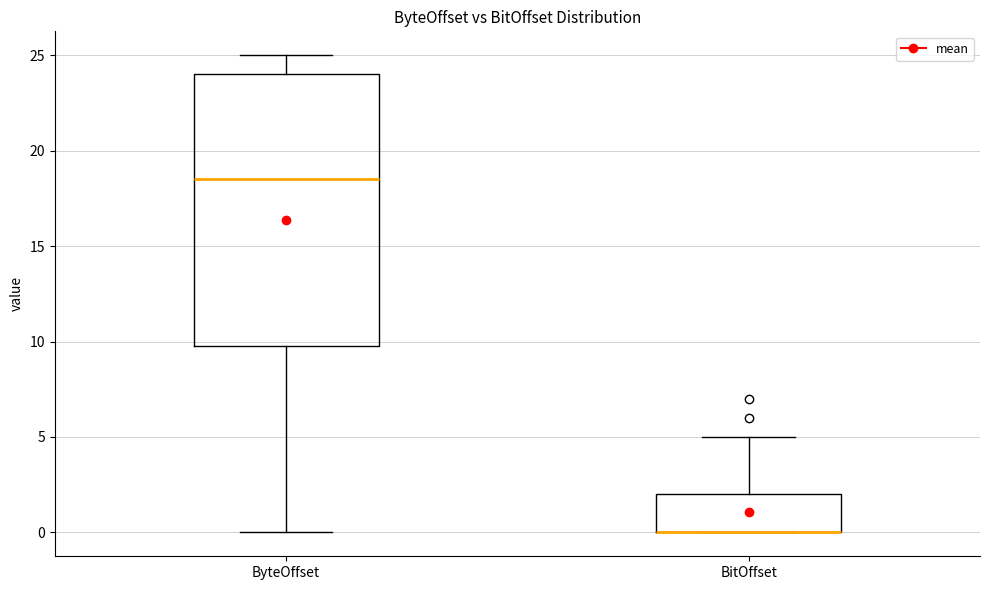

Reading left to right, transcribe this box plot: for each box, give where its median line is, the range the box spans, and where its two whiskers end, as read against the y-axis. The values are not printed on the chart, so give them approximately, as read against the axis.

ByteOffset: median 18.5, box 10.0 to 24.0, whiskers 0.0 to 25.0
BitOffset: median 0.0 (drawn on the box's lower edge), box 0.0 to 2.0, whiskers 0.0 to 5.0